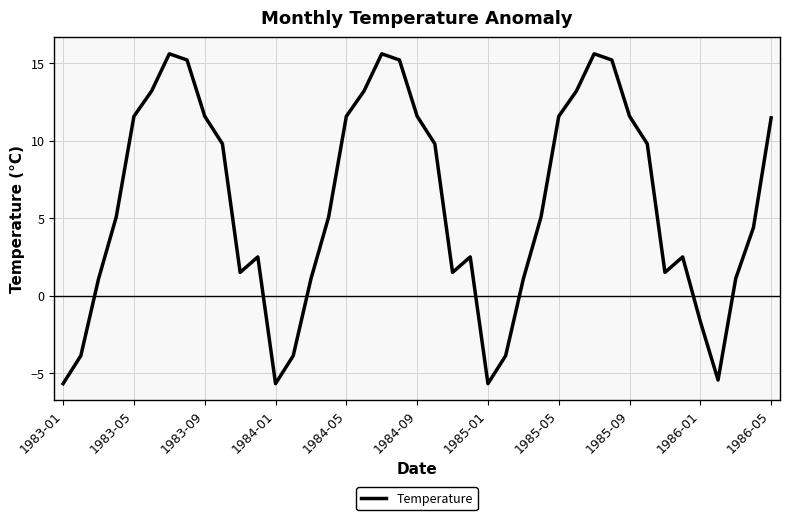

What is the maximum value shown in the chart?

15.6